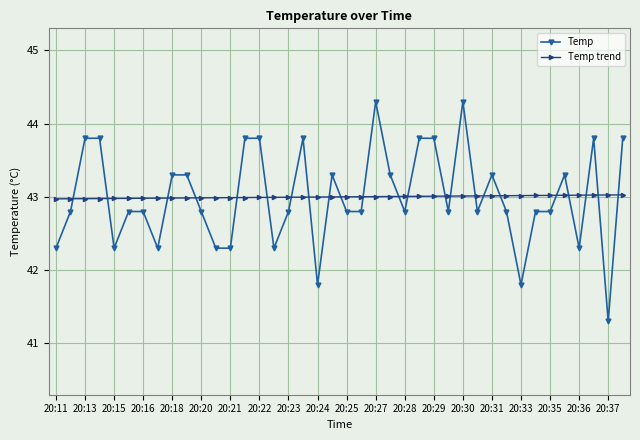

How many times do Temp trend and Temp cross each other?

23